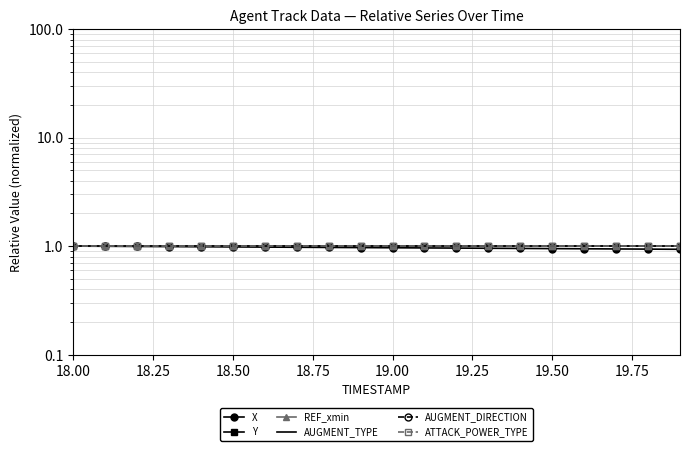

Is it true that ATTACK_POWER_TYPE equals 0.6 at 9?

False